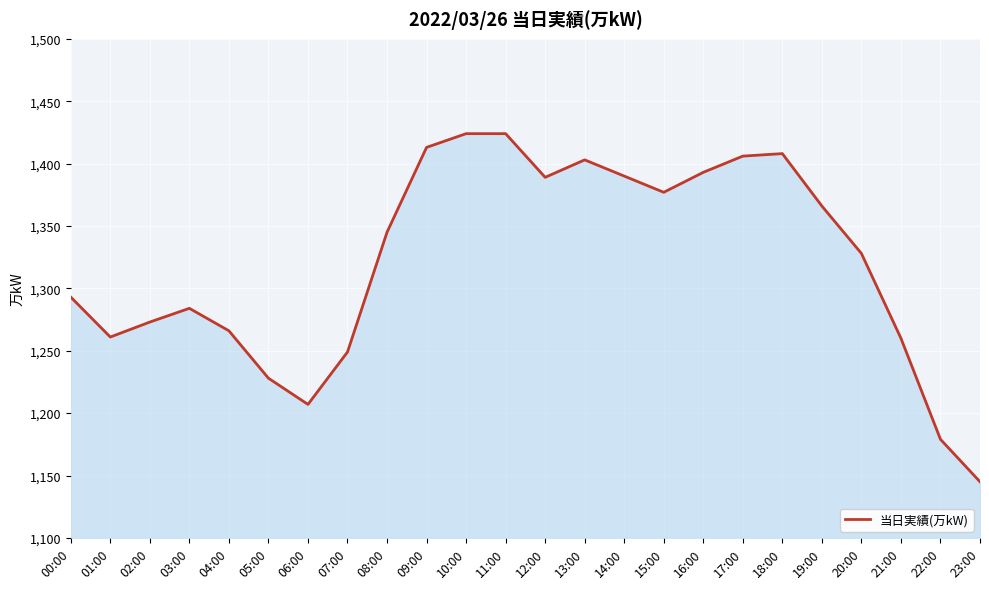

Between 16:00 and 13:00, which is larger?

13:00